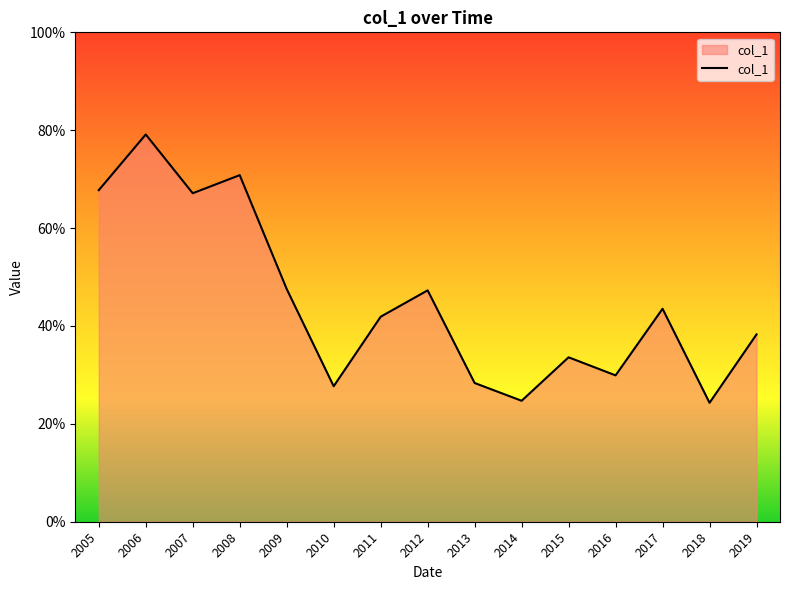

Does the chart have visible grid lines?

No